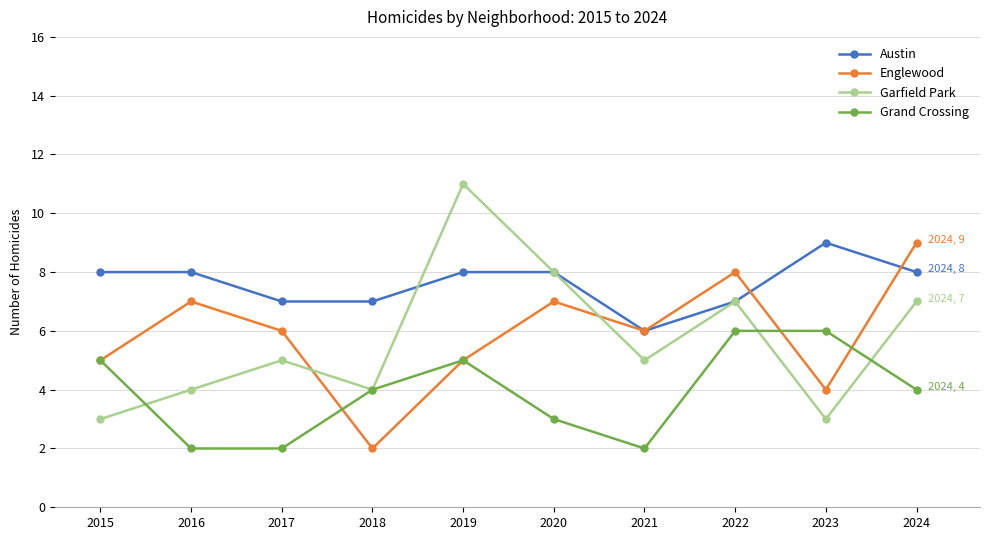

Is it true that Garfield Park equals 5 at 2021?

True